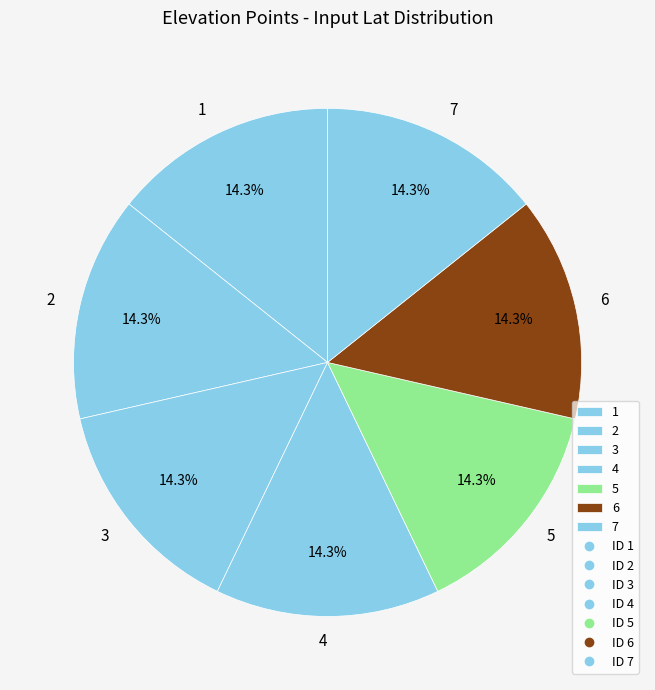

Is there any slice that represents more than half of the pie?

No